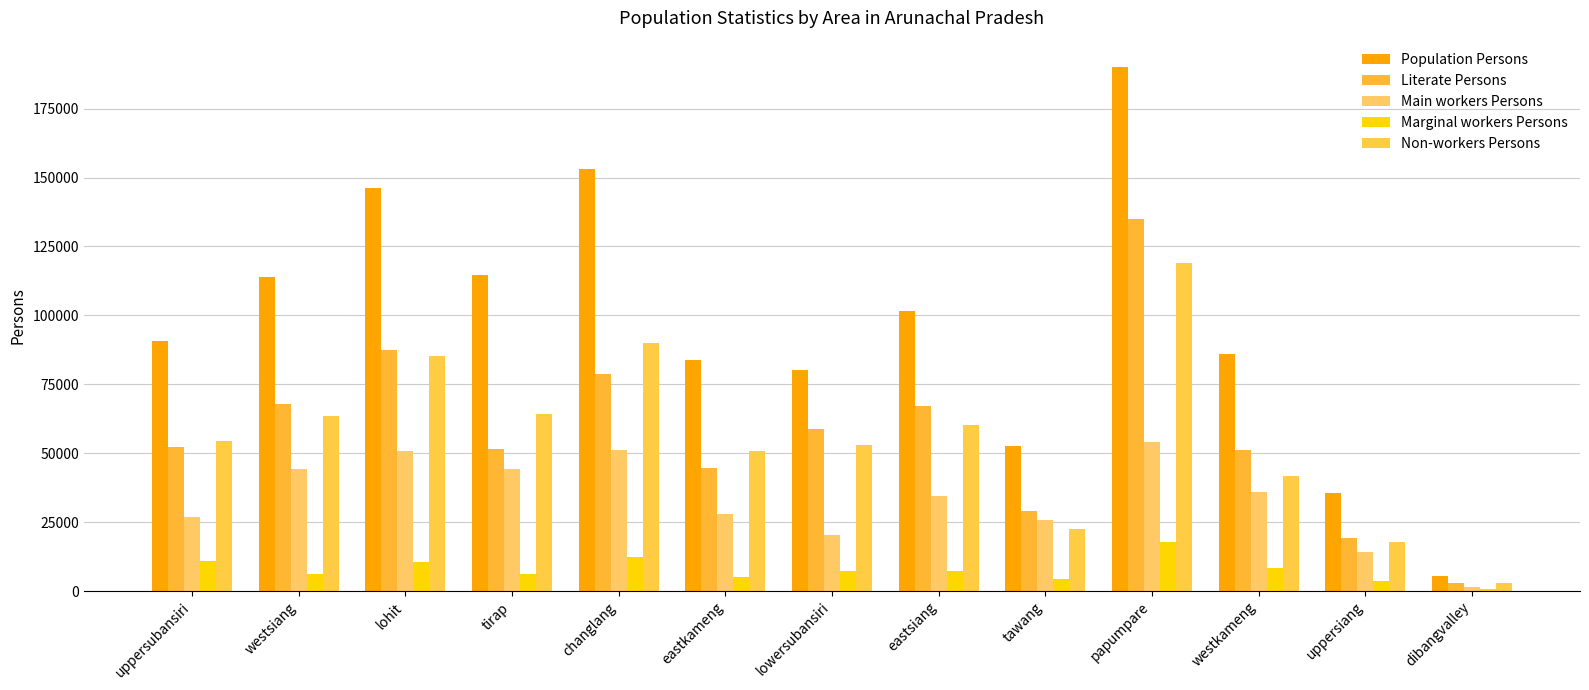

What is the greatest value displayed?

190123